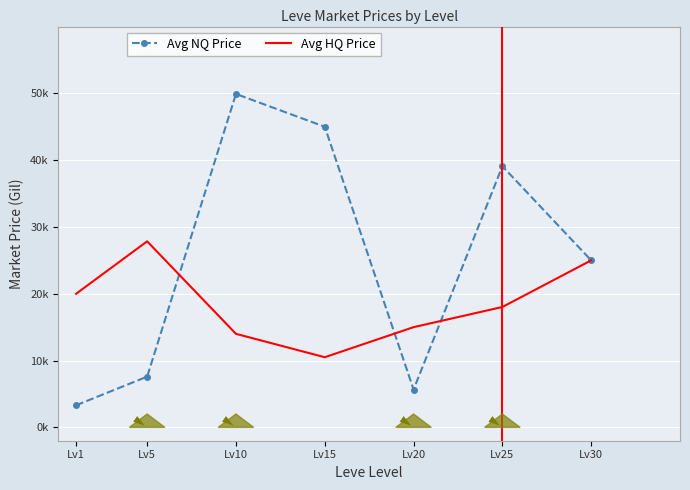

What are all the series names shown in the legend?

Avg NQ Price, Avg HQ Price